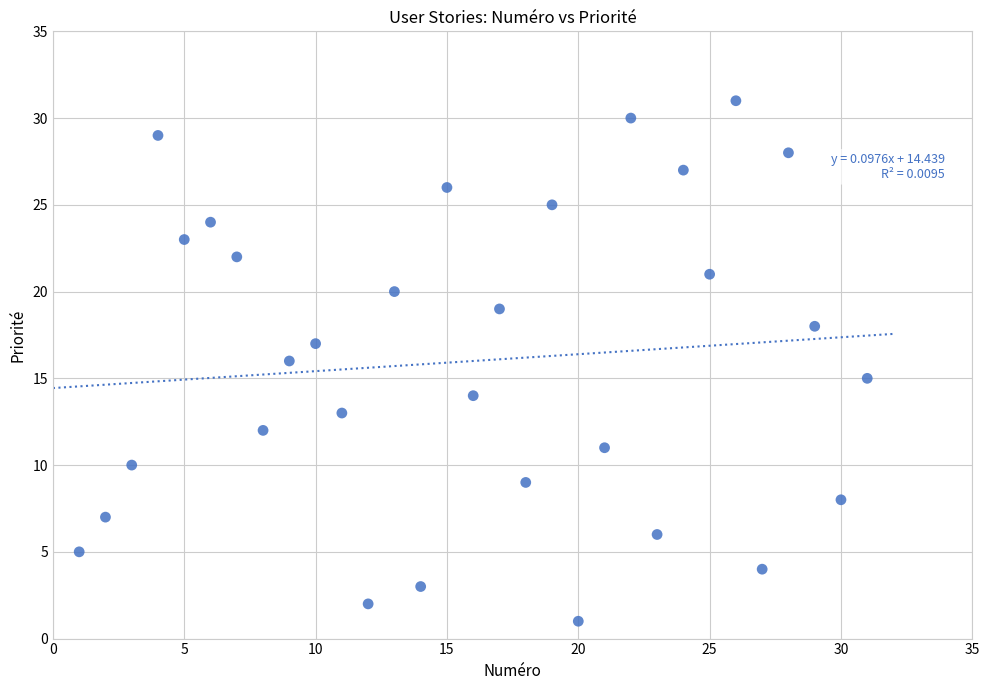

What is the range of X values (max minus min)?

30